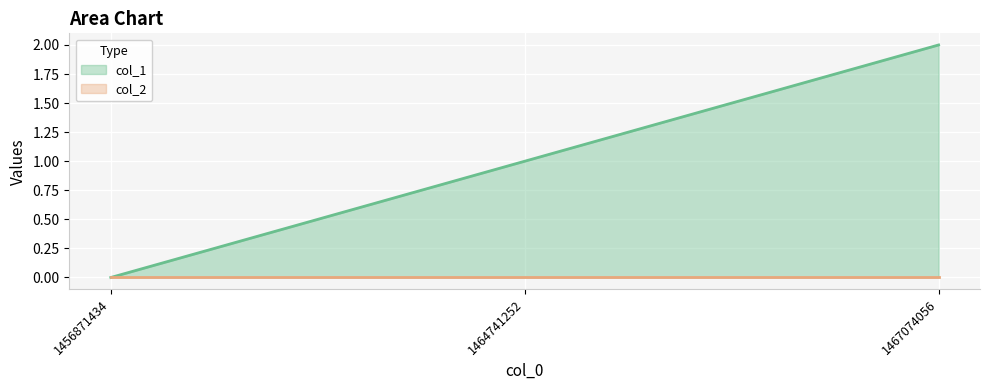

Where is the data nearest to the value 1?

1464741252